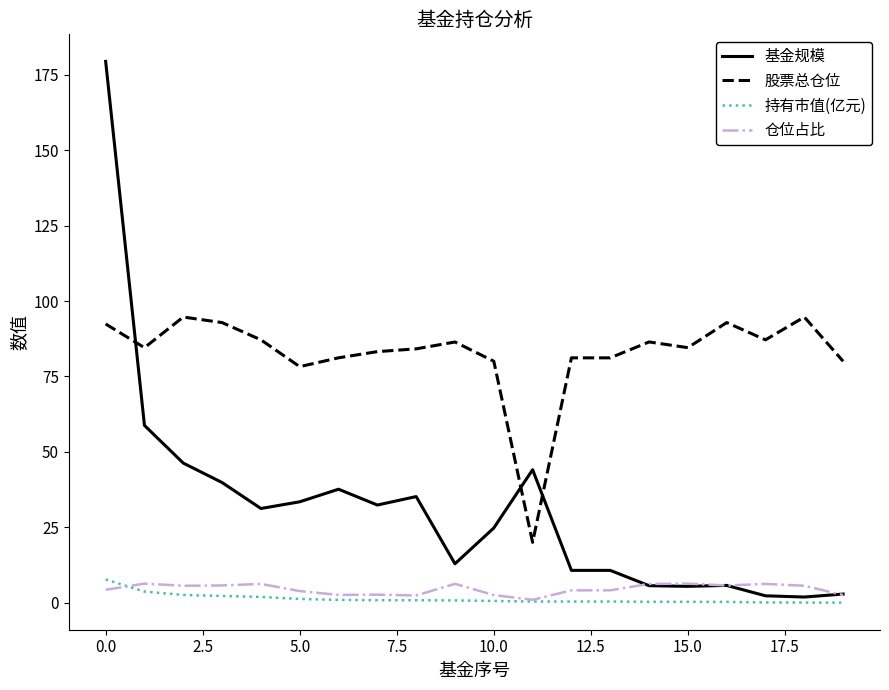

Which series has the largest range (max minus min)?

基金规模